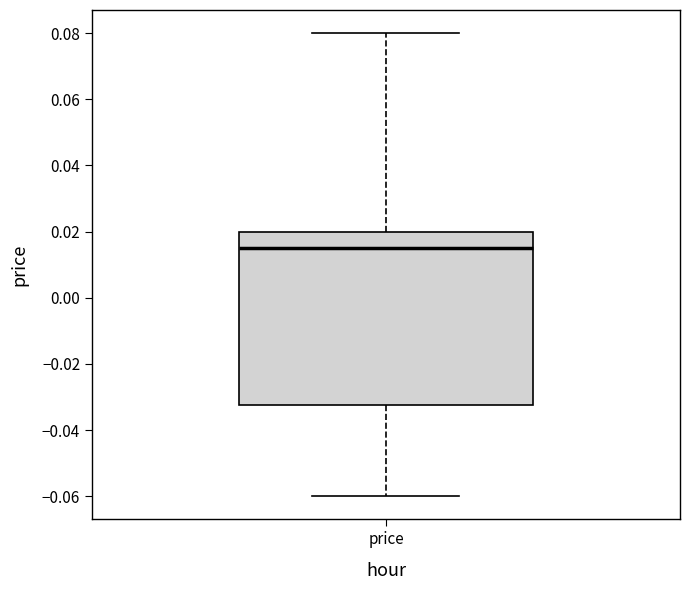

Where does the lower whisker of the box for price end on the y-axis? The values are not printed on the chart, so give them approximately, as read against the axis.

-0.060